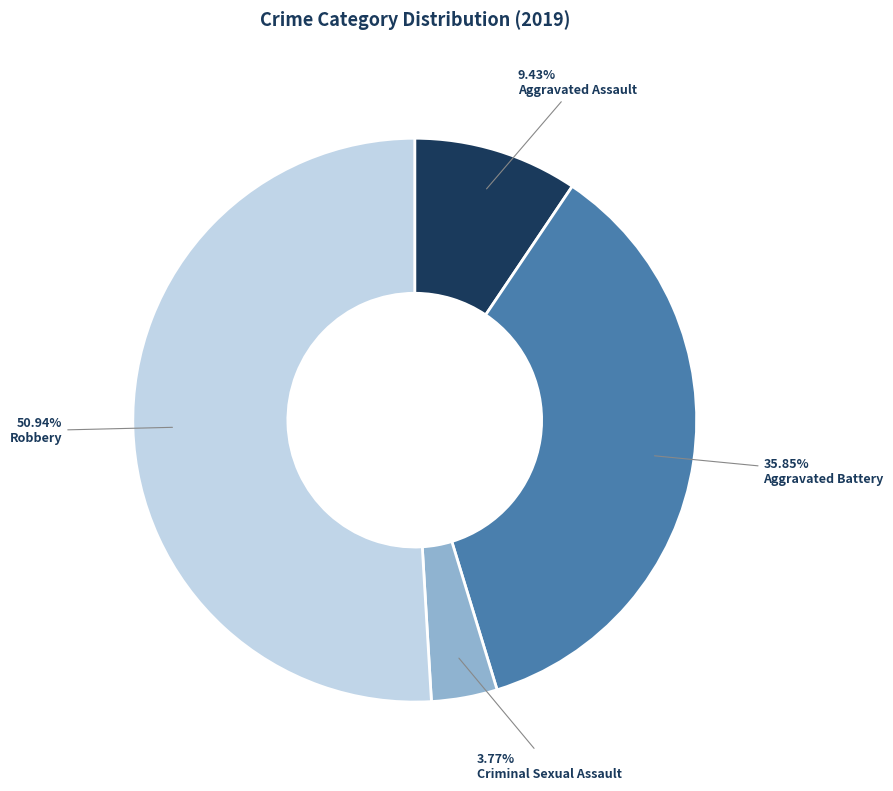

What percentage is the Aggravated Assault slice, to the nearest percent?

9%